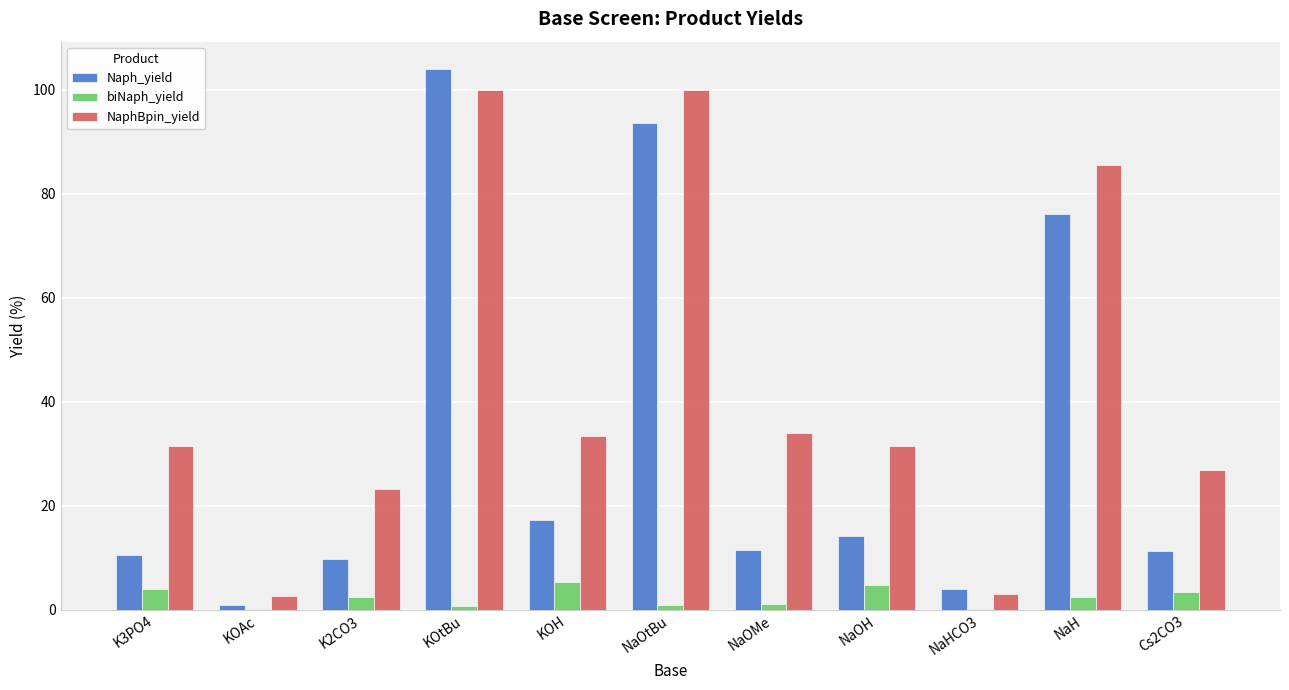

At which label does Naph_yield reach its peak?

KOtBu